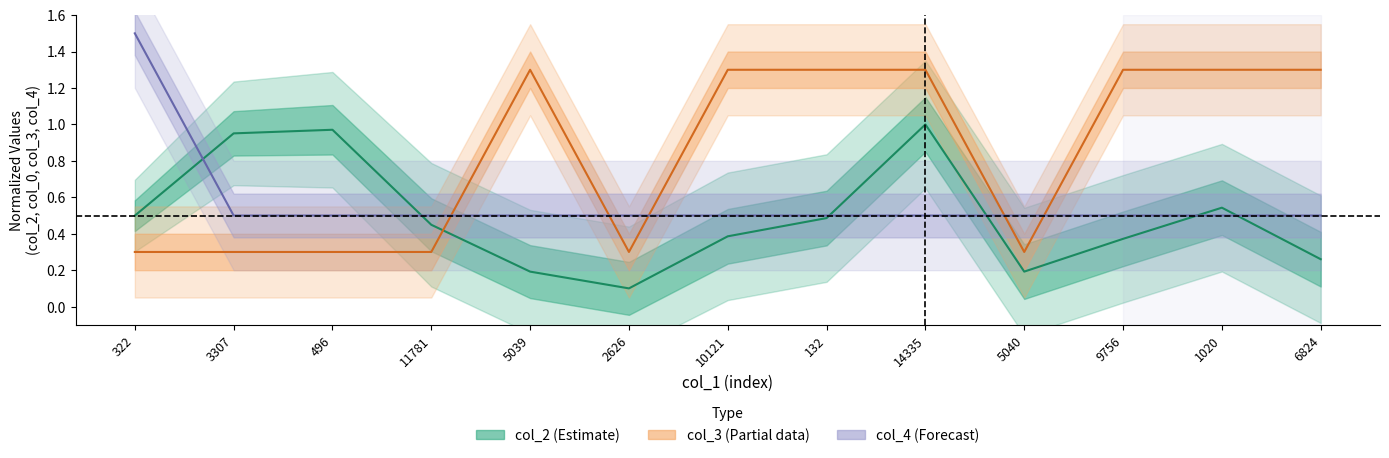

The value of col_3 at 6824 is 1.3. True or false?

True